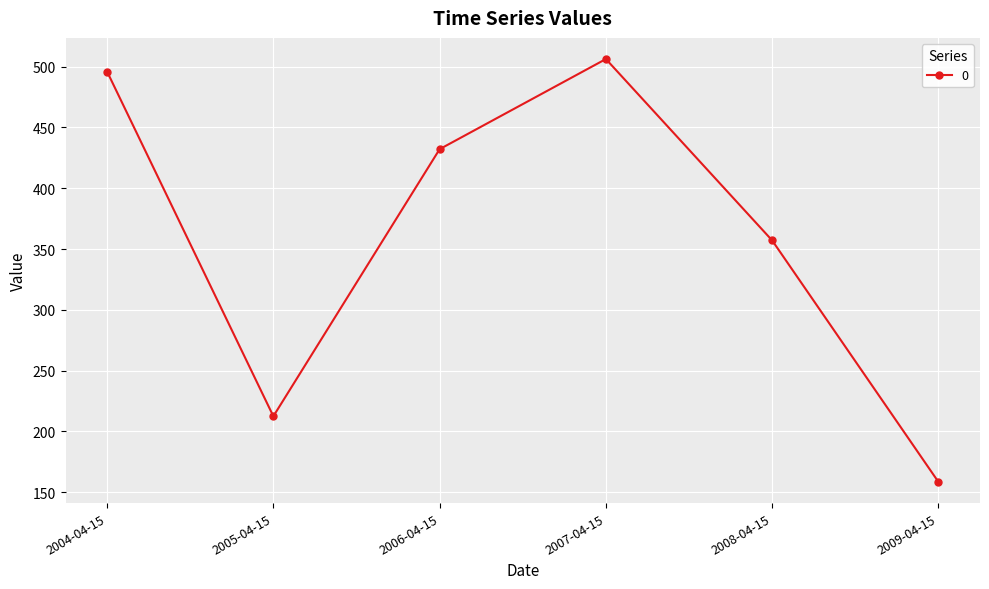

Reading left to right, extract all data points from this chart.

495.9	212.5	432.1	506.2	357.0	158.4